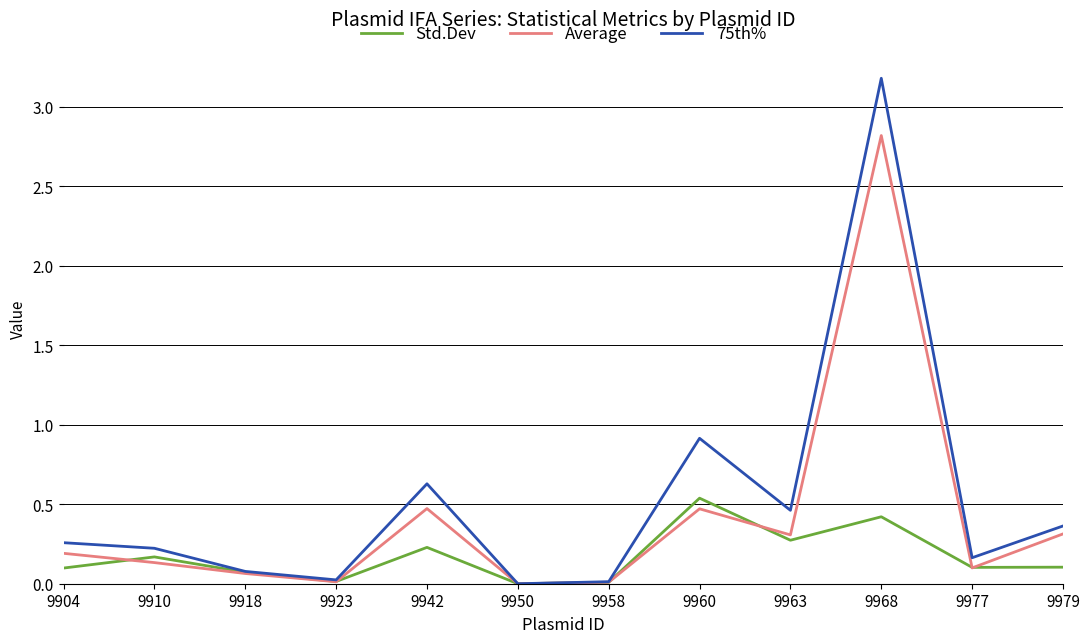

Is this an area chart (filled region under the line)?

No